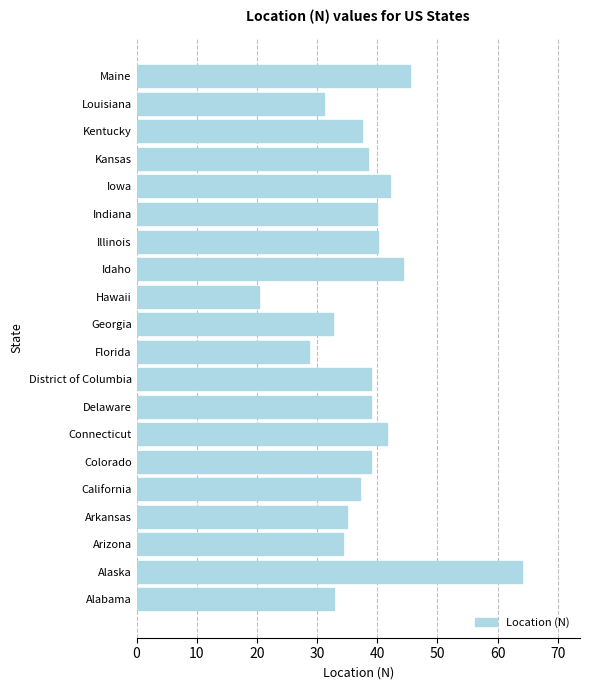

What value does the data have at Georgia?

32.6